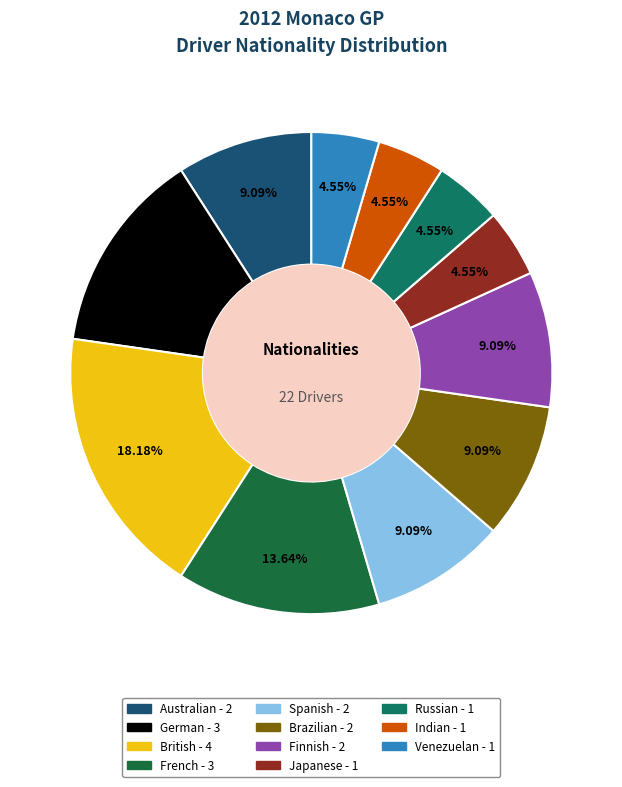

What is the largest slice in the pie chart?

British